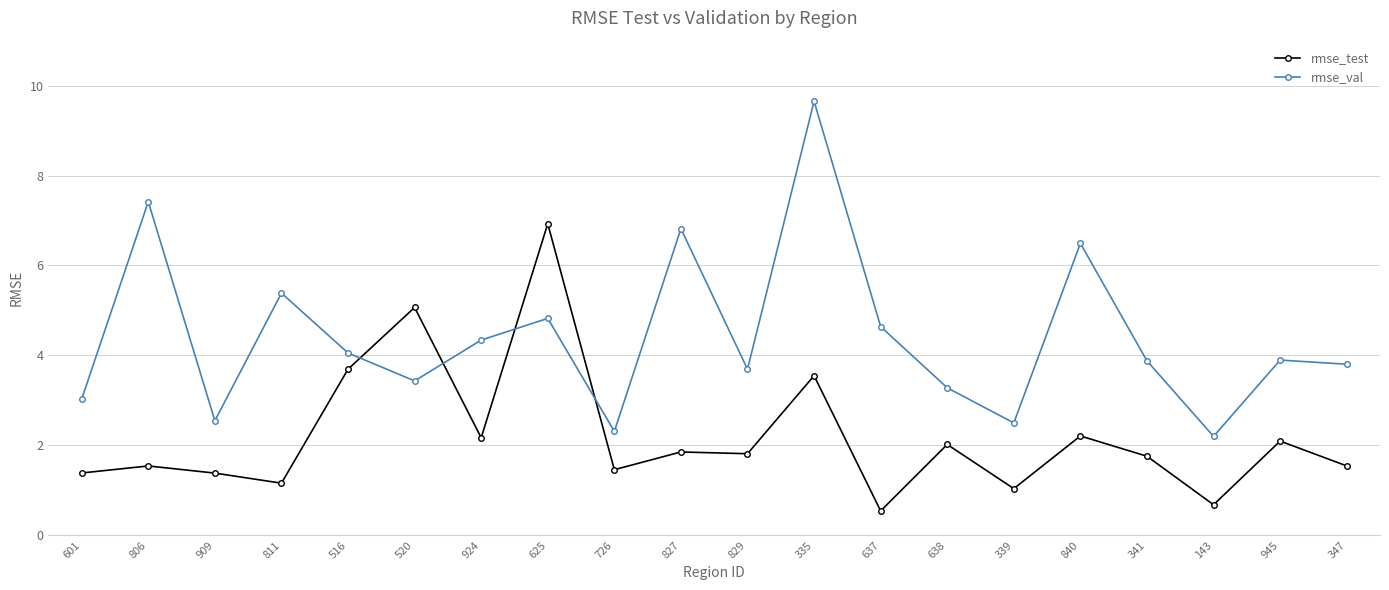

How many intersections are there between rmse_val and rmse_test?

4